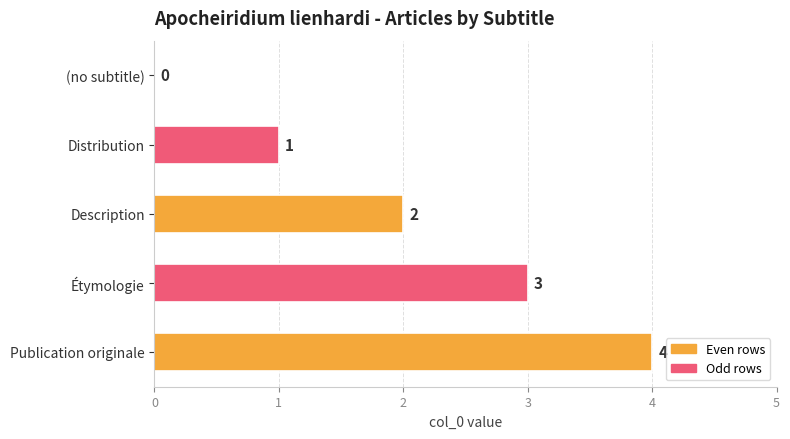

Count the values in the range 1 to 3.

3